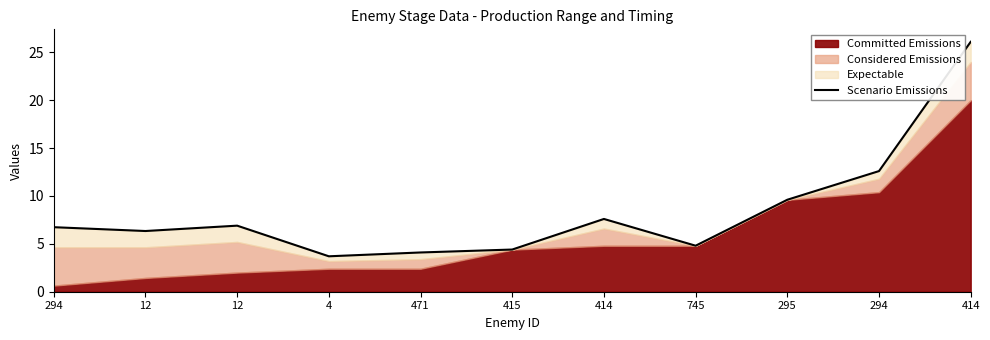

List the labels in order of value, smallest first.

4, 471, 415, 745, 12, 294, 12, 414, 295, 294, 414